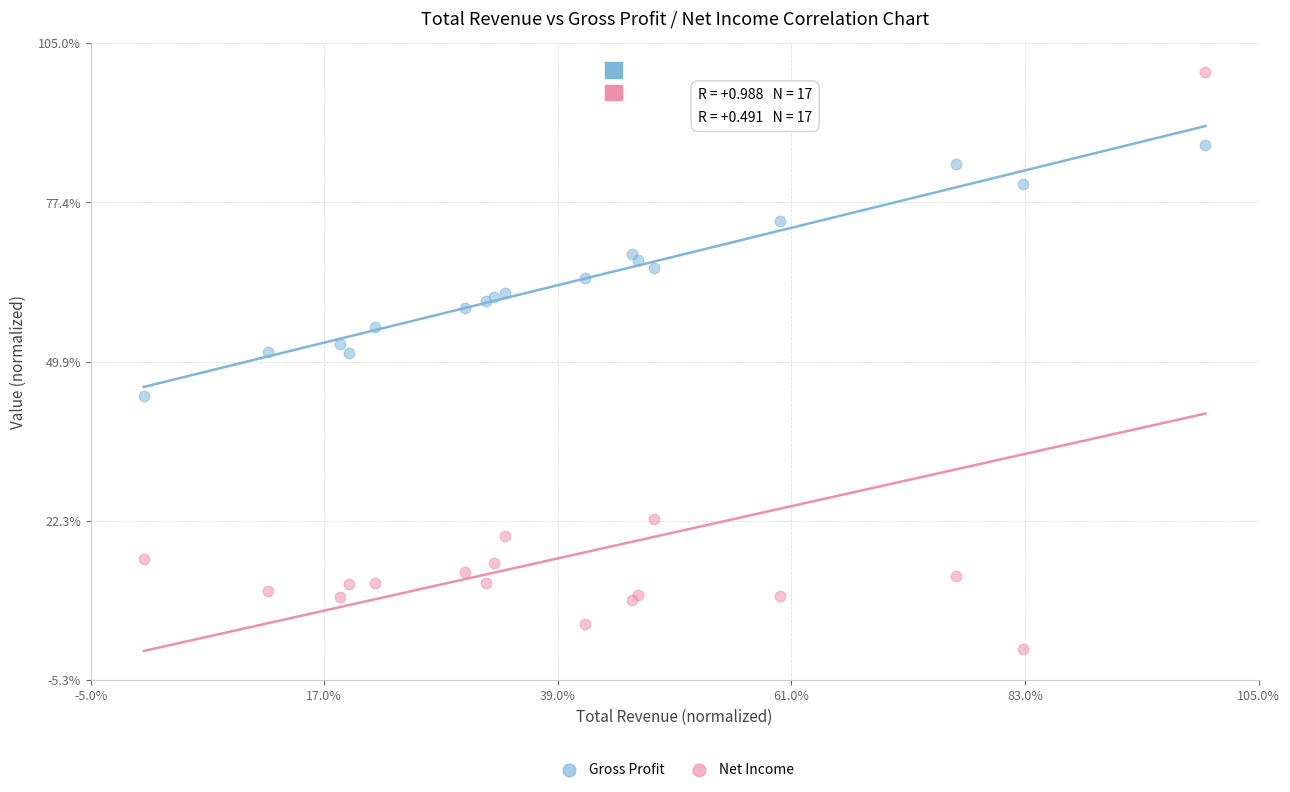

Which series contains the lowest Y value?

Net Income